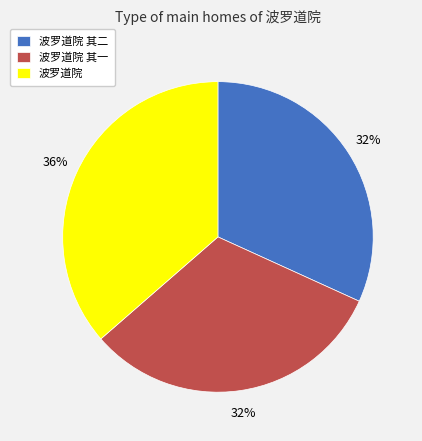

Count the number of slices in the pie.

3